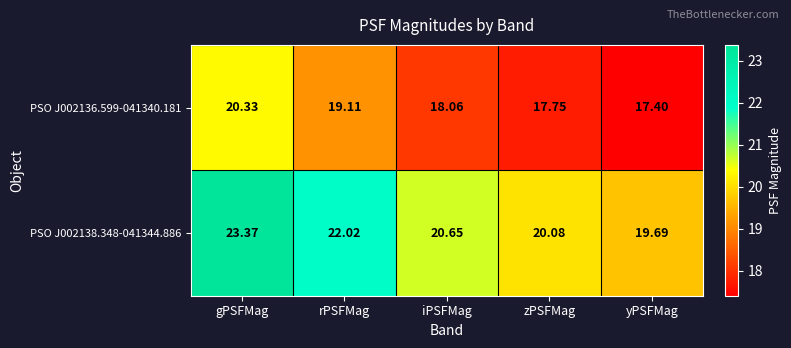

Where does the PSO J002136.599-041340.181 series first go above 18?

gPSFMag